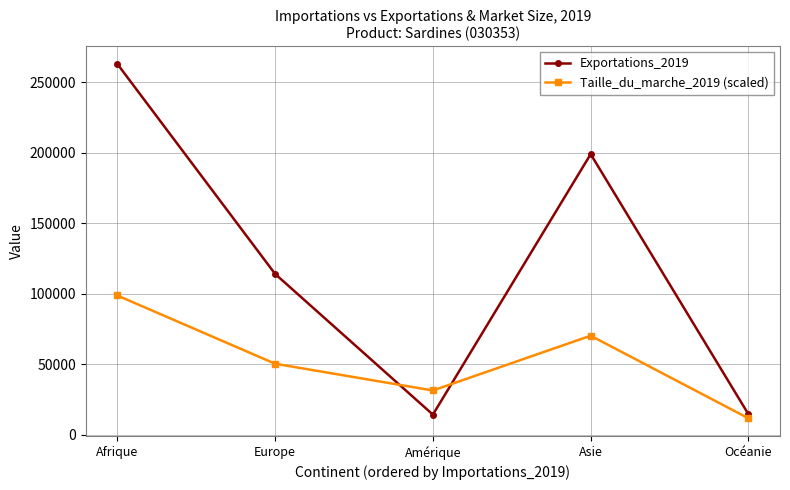

True or false: Taille_du_marche_2019 (scaled) has more than 2 points higher than both neighbors.

False